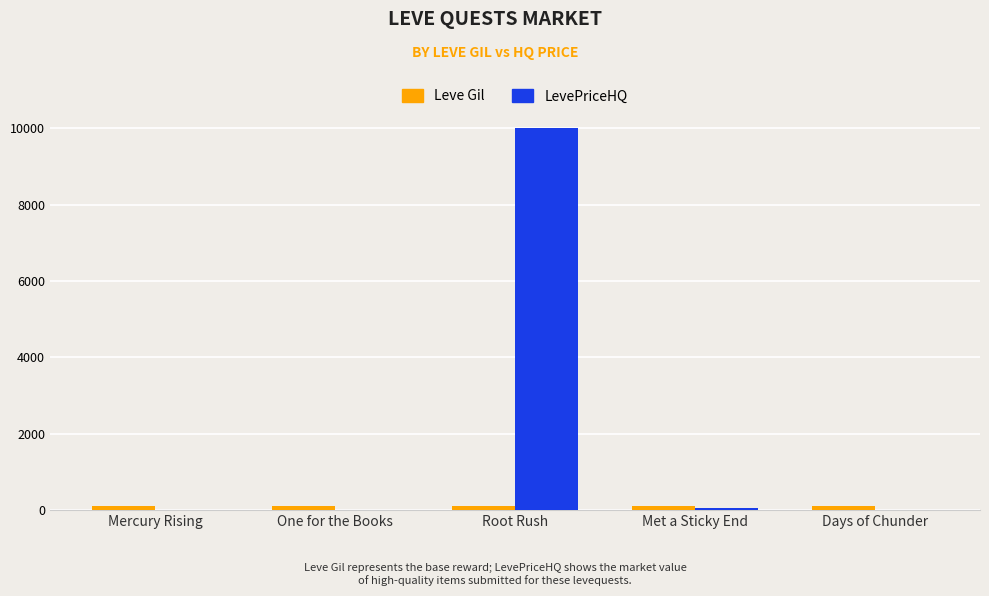

Which label corresponds to the largest value in the chart?

Root Rush